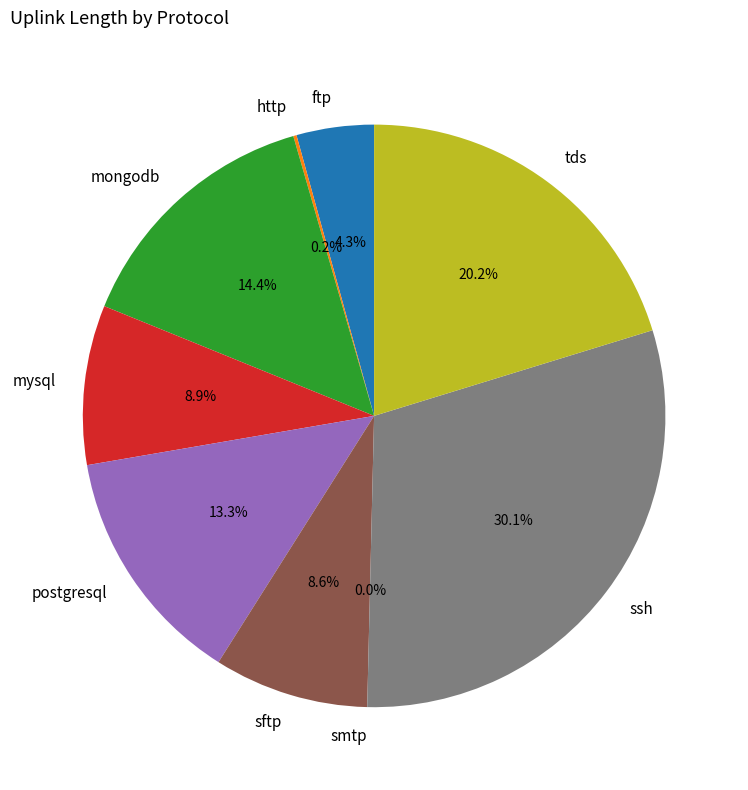

What is the largest slice in the pie chart?

ssh